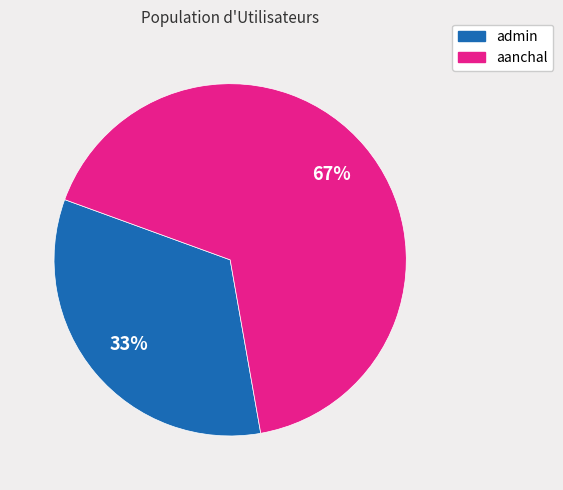

Rank the categories by value from lowest to highest.

admin, aanchal